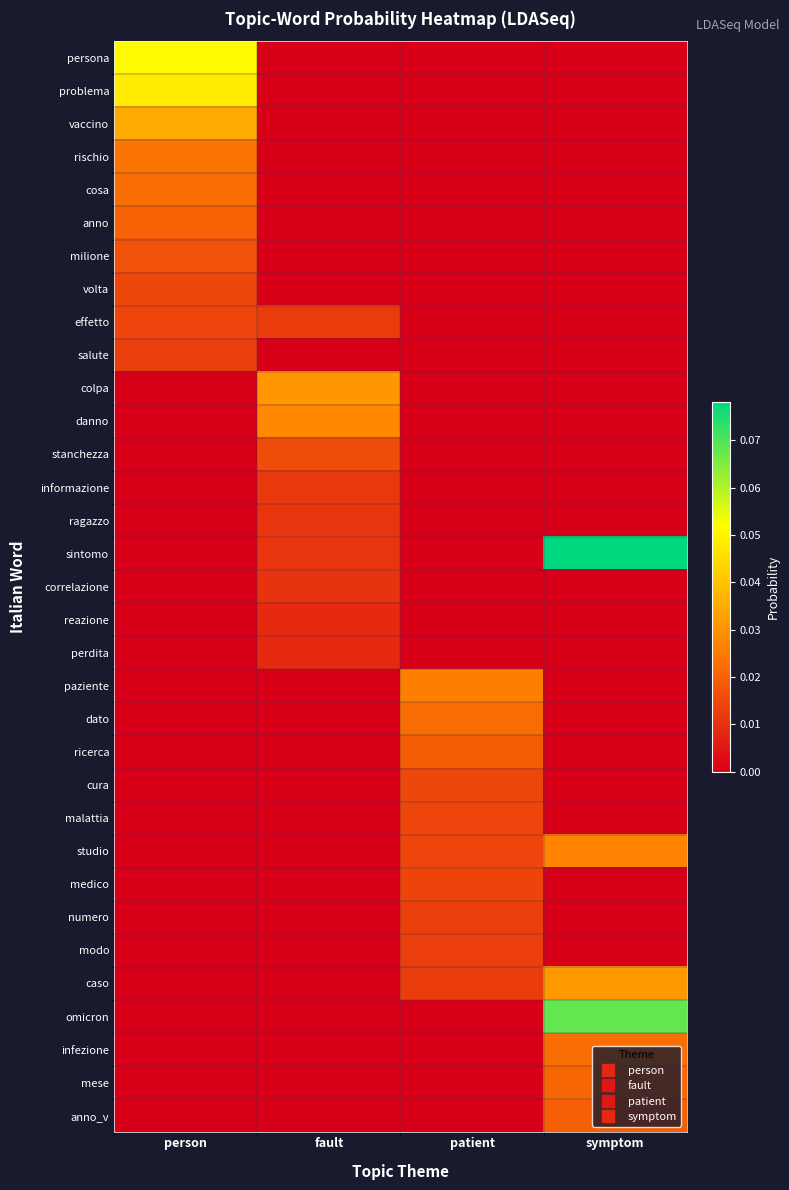

Reading left to right, list all the values displayed in this chart.

persona: person=0.1	fault=0.0	patient=0.0	symptom=0.0
problema: person=0.0	fault=0.0	patient=0.0	symptom=0.0
vaccino: person=0.0	fault=0.0	patient=0.0	symptom=0.0
rischio: person=0.0	fault=0.0	patient=0.0	symptom=0.0
cosa: person=0.0	fault=0.0	patient=0.0	symptom=0.0
anno: person=0.0	fault=0.0	patient=0.0	symptom=0.0
milione: person=0.0	fault=0.0	patient=0.0	symptom=0.0
volta: person=0.0	fault=0.0	patient=0.0	symptom=0.0
effetto: person=0.0	fault=0.0	patient=0.0	symptom=0.0
salute: person=0.0	fault=0.0	patient=0.0	symptom=0.0
colpa: person=0.0	fault=0.0	patient=0.0	symptom=0.0
danno: person=0.0	fault=0.0	patient=0.0	symptom=0.0
stanchezza: person=0.0	fault=0.0	patient=0.0	symptom=0.0
informazione: person=0.0	fault=0.0	patient=0.0	symptom=0.0
ragazzo: person=0.0	fault=0.0	patient=0.0	symptom=0.0
sintomo: person=0.0	fault=0.0	patient=0.0	symptom=0.1
correlazione: person=0.0	fault=0.0	patient=0.0	symptom=0.0
reazione: person=0.0	fault=0.0	patient=0.0	symptom=0.0
perdita: person=0.0	fault=0.0	patient=0.0	symptom=0.0
paziente: person=0.0	fault=0.0	patient=0.0	symptom=0.0
dato: person=0.0	fault=0.0	patient=0.0	symptom=0.0
ricerca: person=0.0	fault=0.0	patient=0.0	symptom=0.0
cura: person=0.0	fault=0.0	patient=0.0	symptom=0.0
malattia: person=0.0	fault=0.0	patient=0.0	symptom=0.0
studio: person=0.0	fault=0.0	patient=0.0	symptom=0.0
medico: person=0.0	fault=0.0	patient=0.0	symptom=0.0
numero: person=0.0	fault=0.0	patient=0.0	symptom=0.0
modo: person=0.0	fault=0.0	patient=0.0	symptom=0.0
caso: person=0.0	fault=0.0	patient=0.0	symptom=0.0
omicron: person=0.0	fault=0.0	patient=0.0	symptom=0.1
infezione: person=0.0	fault=0.0	patient=0.0	symptom=0.0
mese: person=0.0	fault=0.0	patient=0.0	symptom=0.0
anno_v: person=0.0	fault=0.0	patient=0.0	symptom=0.0